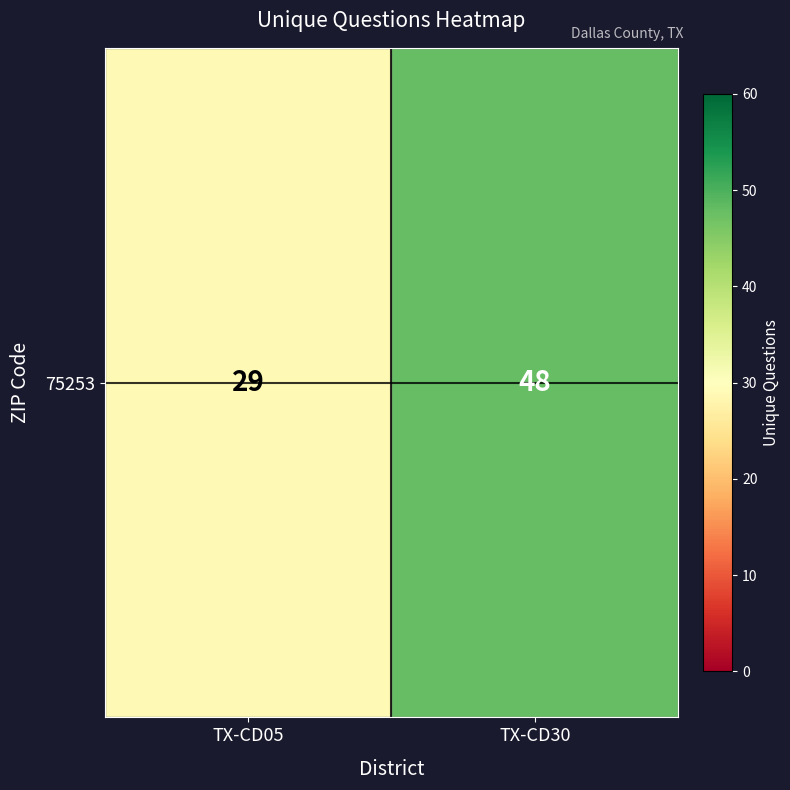

Is it true that the value at TX-CD05 is 29?

True